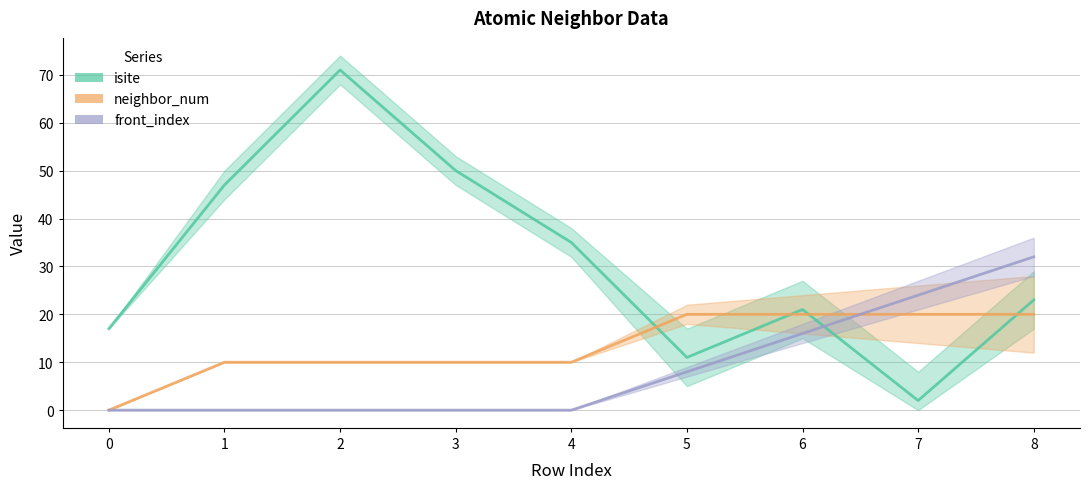

Where do front_index and isite first cross each other?

6 and 7